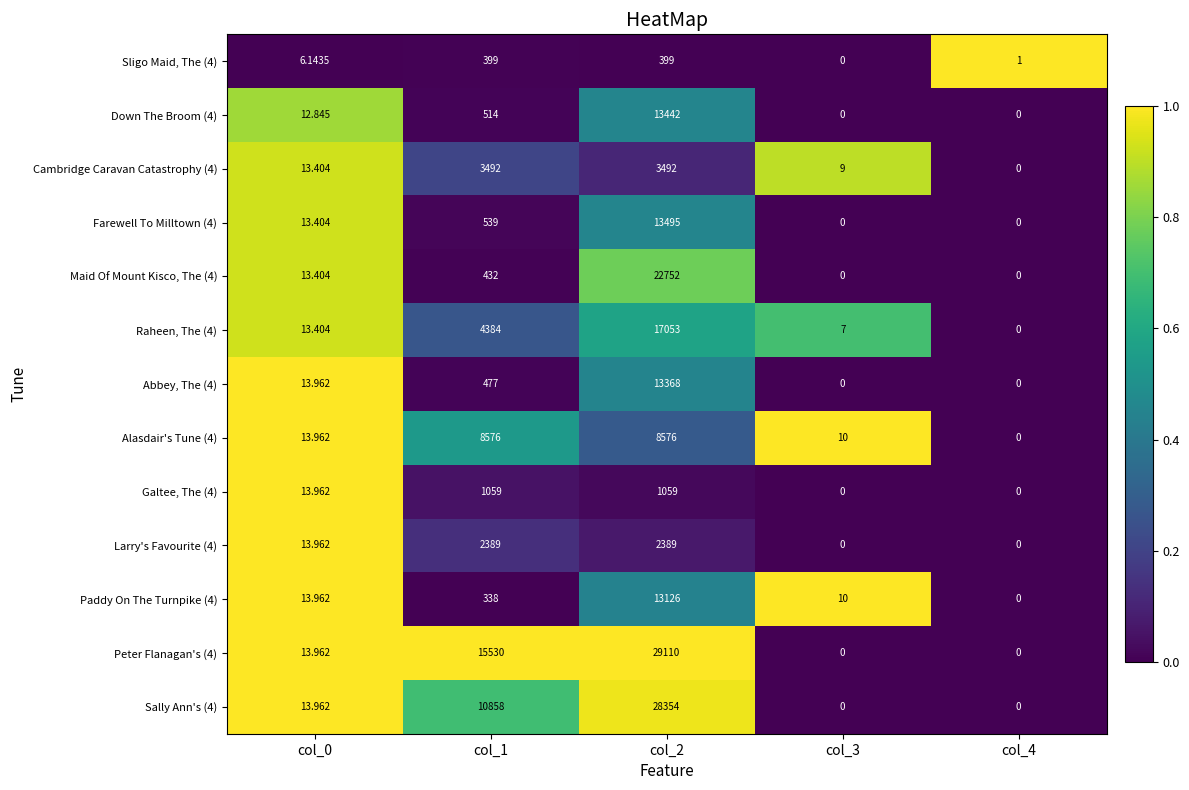

Is the value of Sligo Maid, The (4) at col_1 greater than the value of Down The Broom (4) at col_0?

Yes